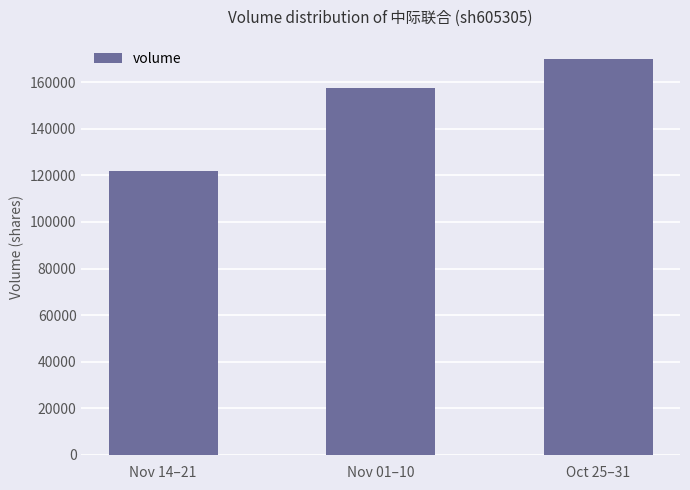

At which label is the value closest to 145702?

Nov 01–10